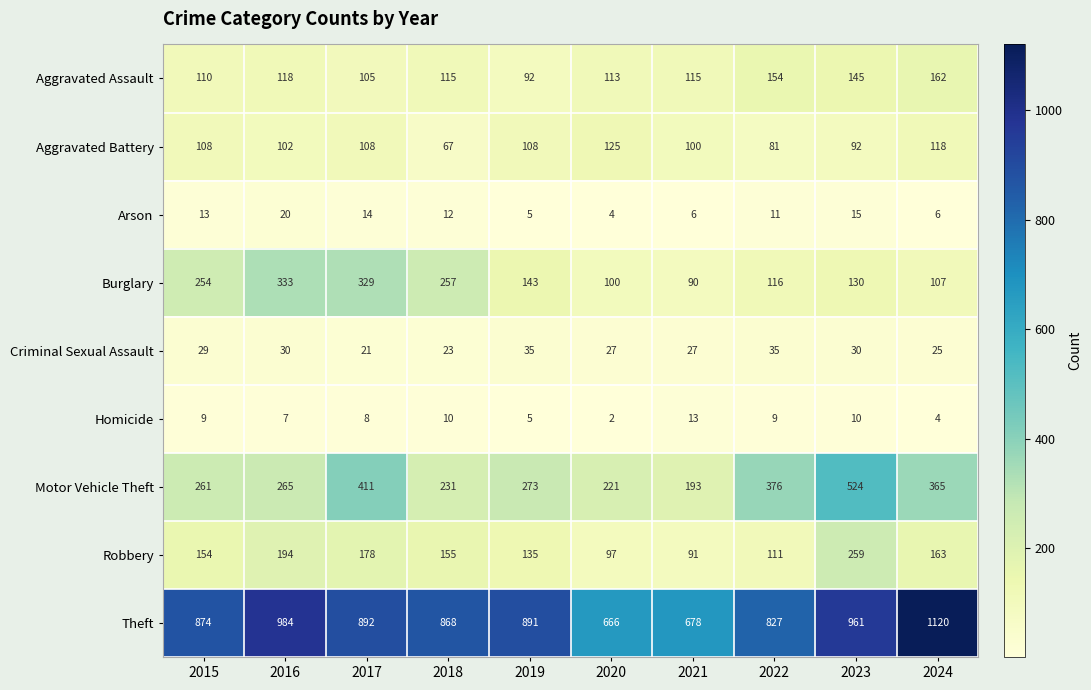

How many series are shown in this chart?

9